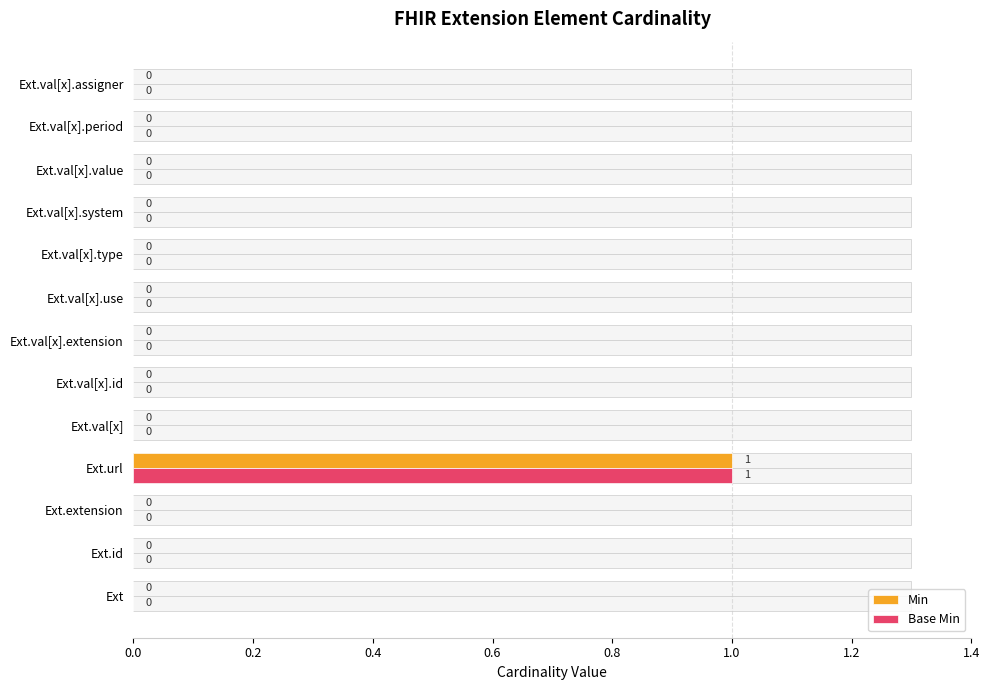

How many values in the Min series exceed 0?

1